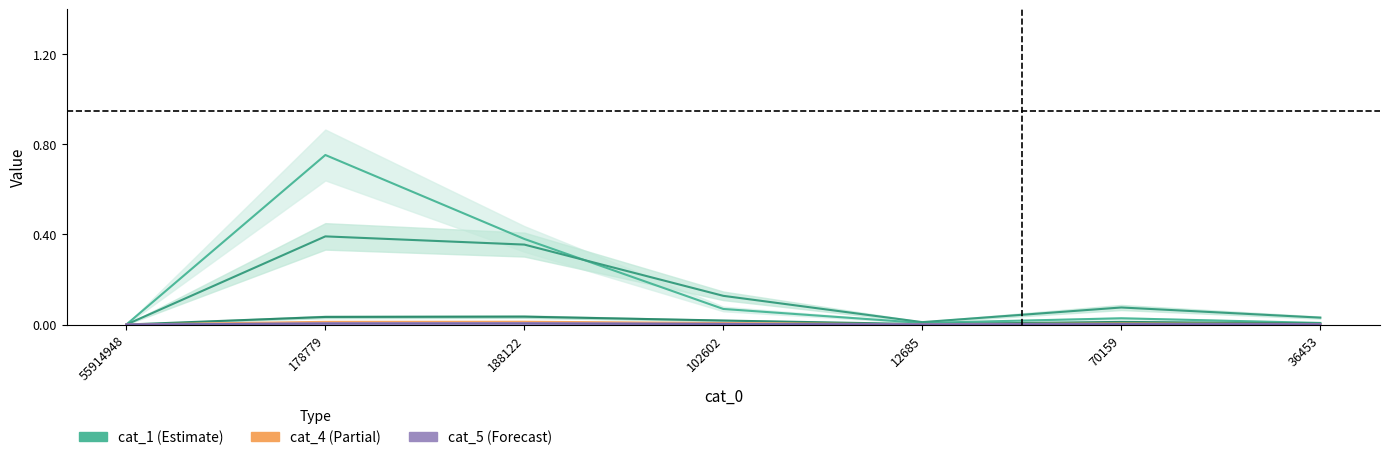

Reading left to right, transcribe all the data shown in this chart.

cat_1: 0.0	0.8	0.4	0.1	0.0	0.0	0.0
cat_2: 0.0	0.4	0.4	0.1	0.0	0.1	0.0
cat_3: 0.0	0.0	0.0	0.0	0.0	0.0	0.0
cat_4: 0.0	0.0	0.0	0.0	0.0	0.0	0.0
cat_5: 0.0	0.0	0.0	0.0	0.0	0.0	0.0
cat_6: 0.0	0.0	0.0	0.0	0.0	0.0	0.0